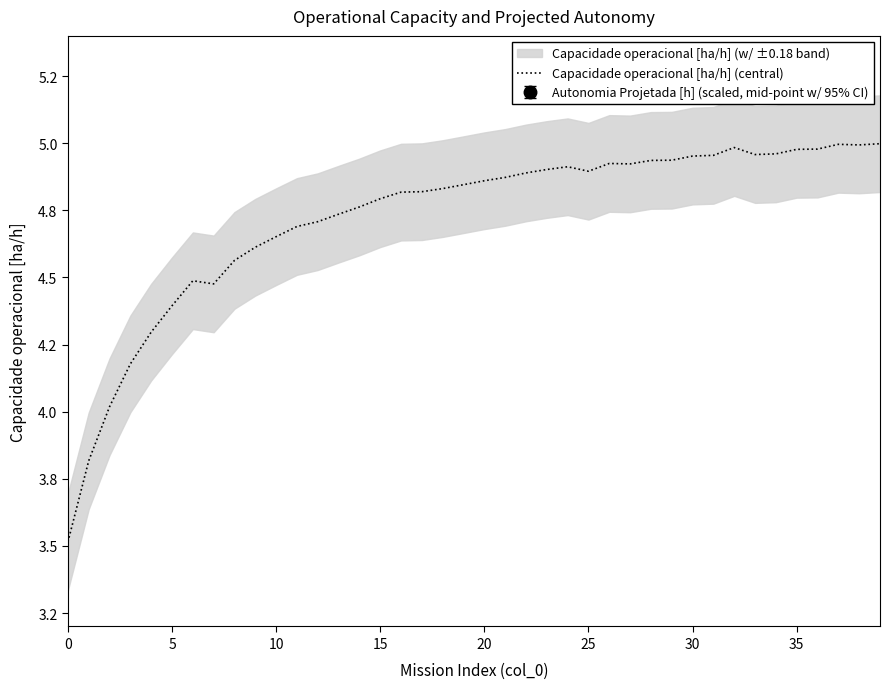

What is the change in value from 23 to 37?

+0.1